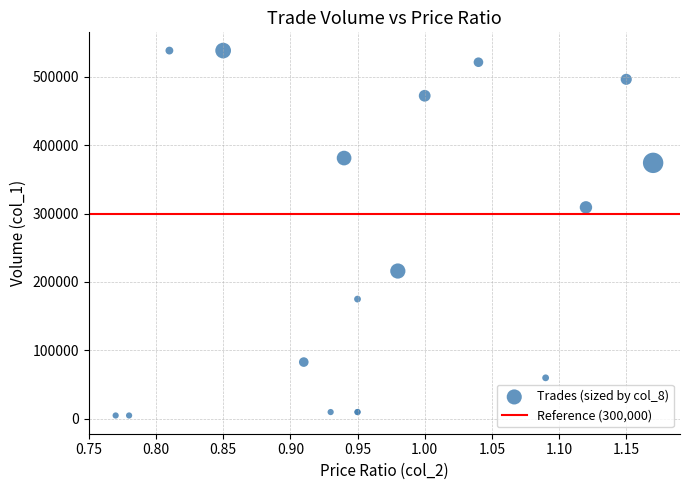

What Y value in the scatter plot is closest to 271500?

309000